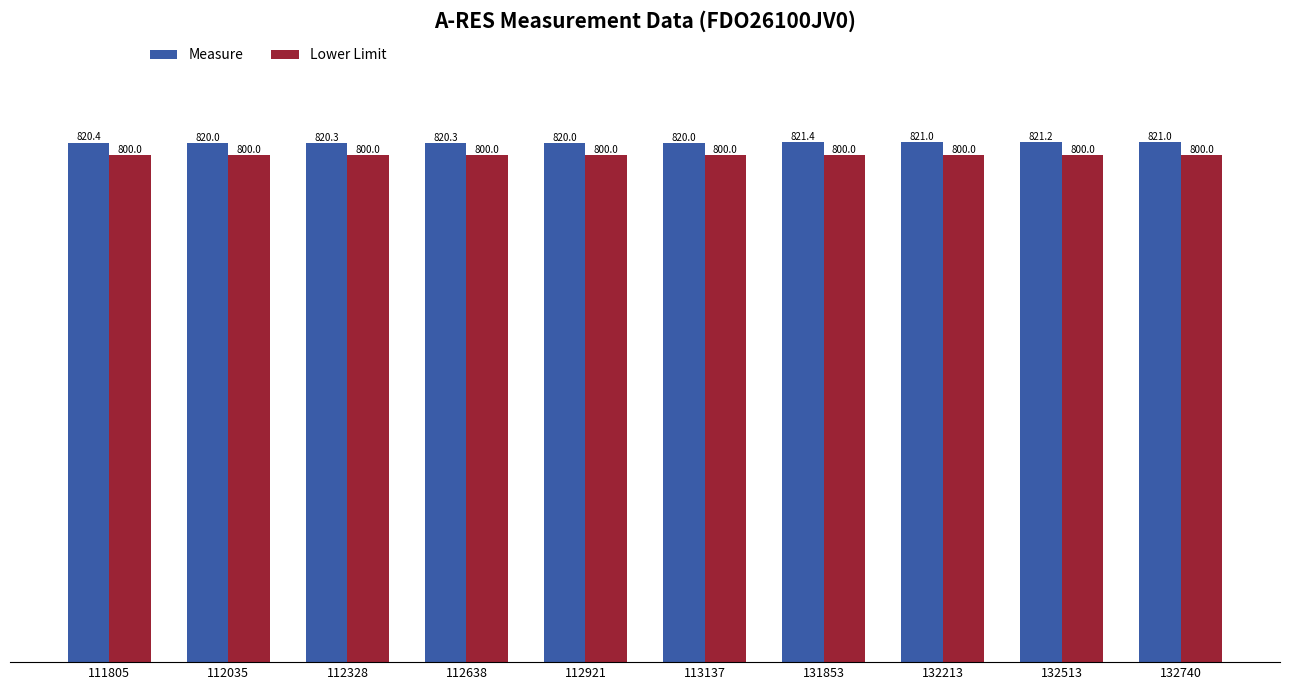

What are all the series names shown in the legend?

Measure, Lower Limit